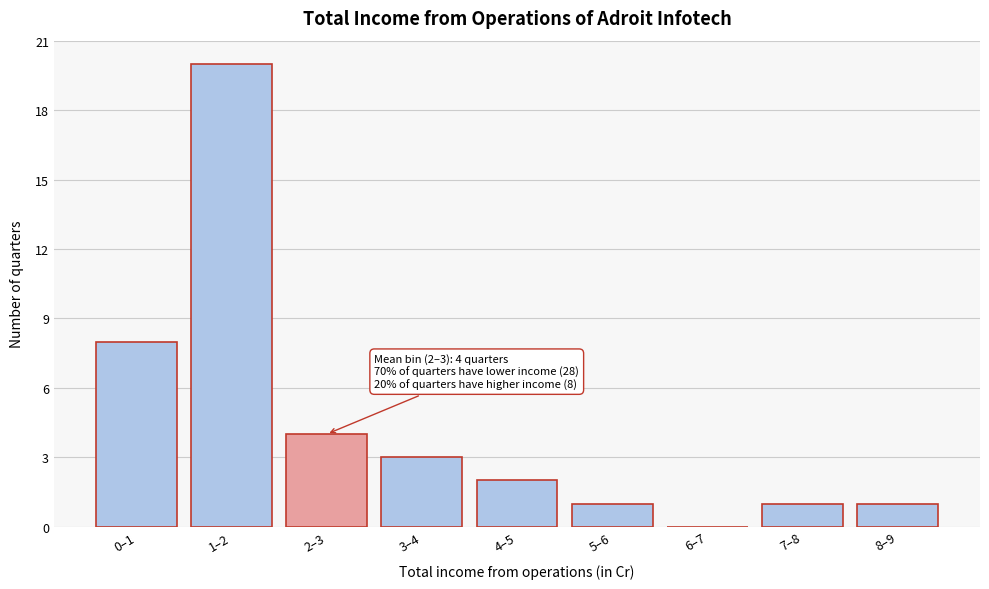

Reading right to left, list all the values displayed in this chart.

8–9=1	7–8=1	6–7=0	5–6=1	4–5=2	3–4=3	2–3=4	1–2=20	0–1=8